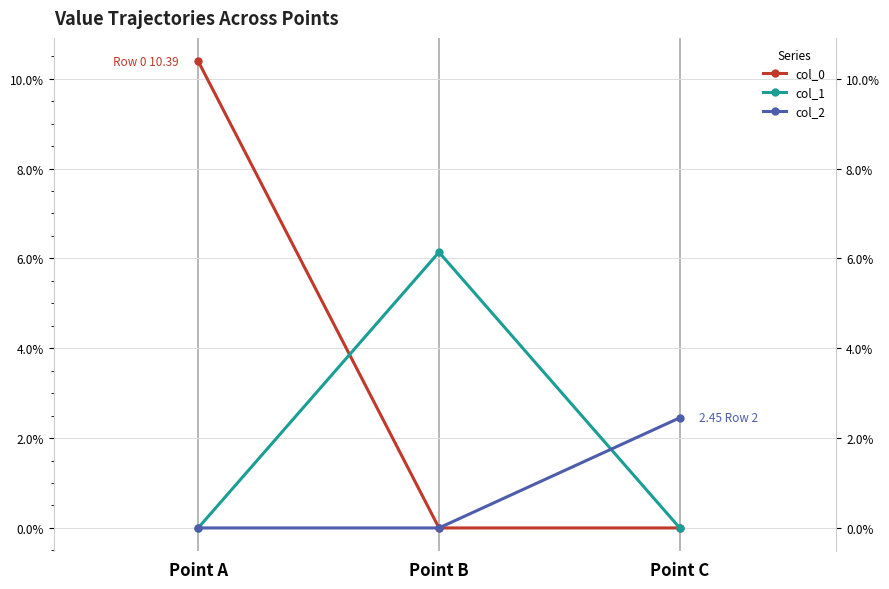

Which series changed the most between Point A and Point C?

col_0